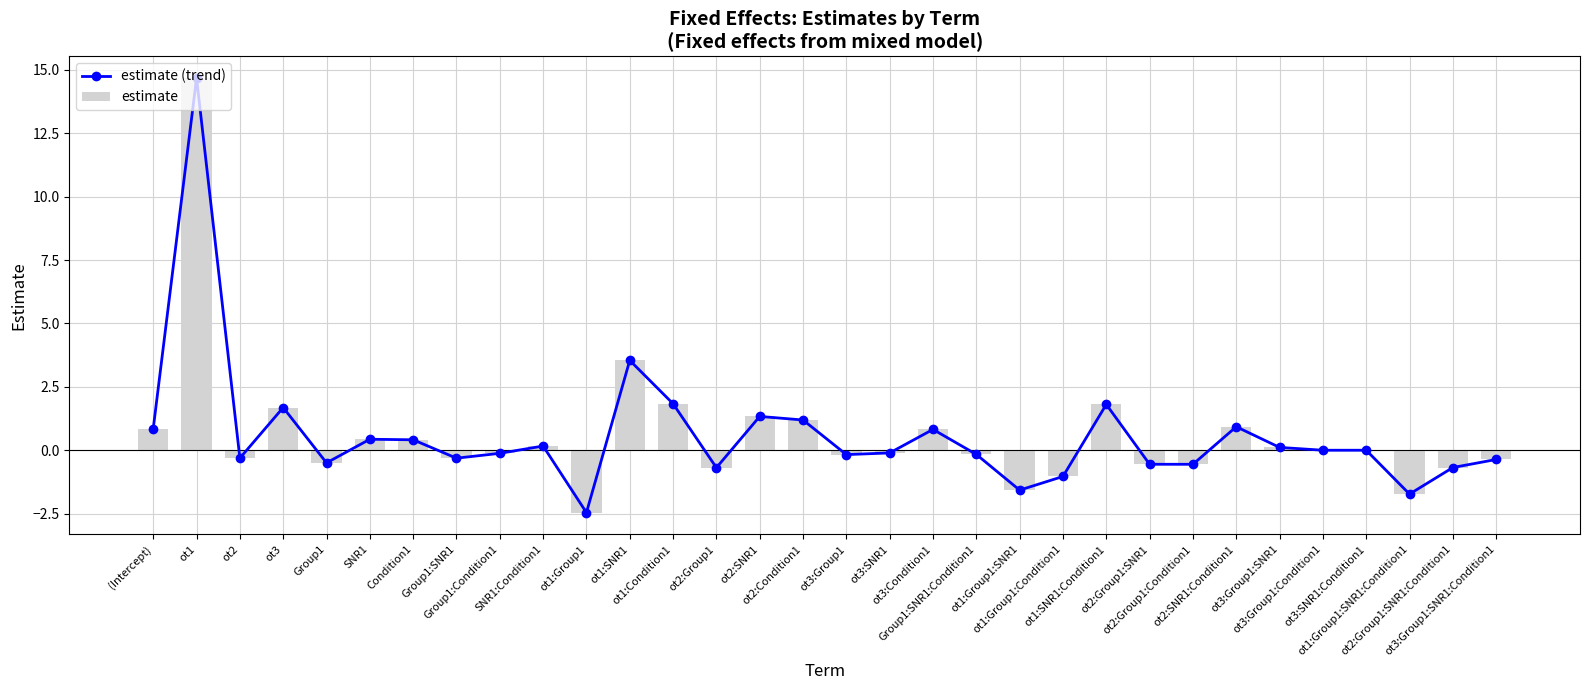

What position from the right is ot3:Group1?

16